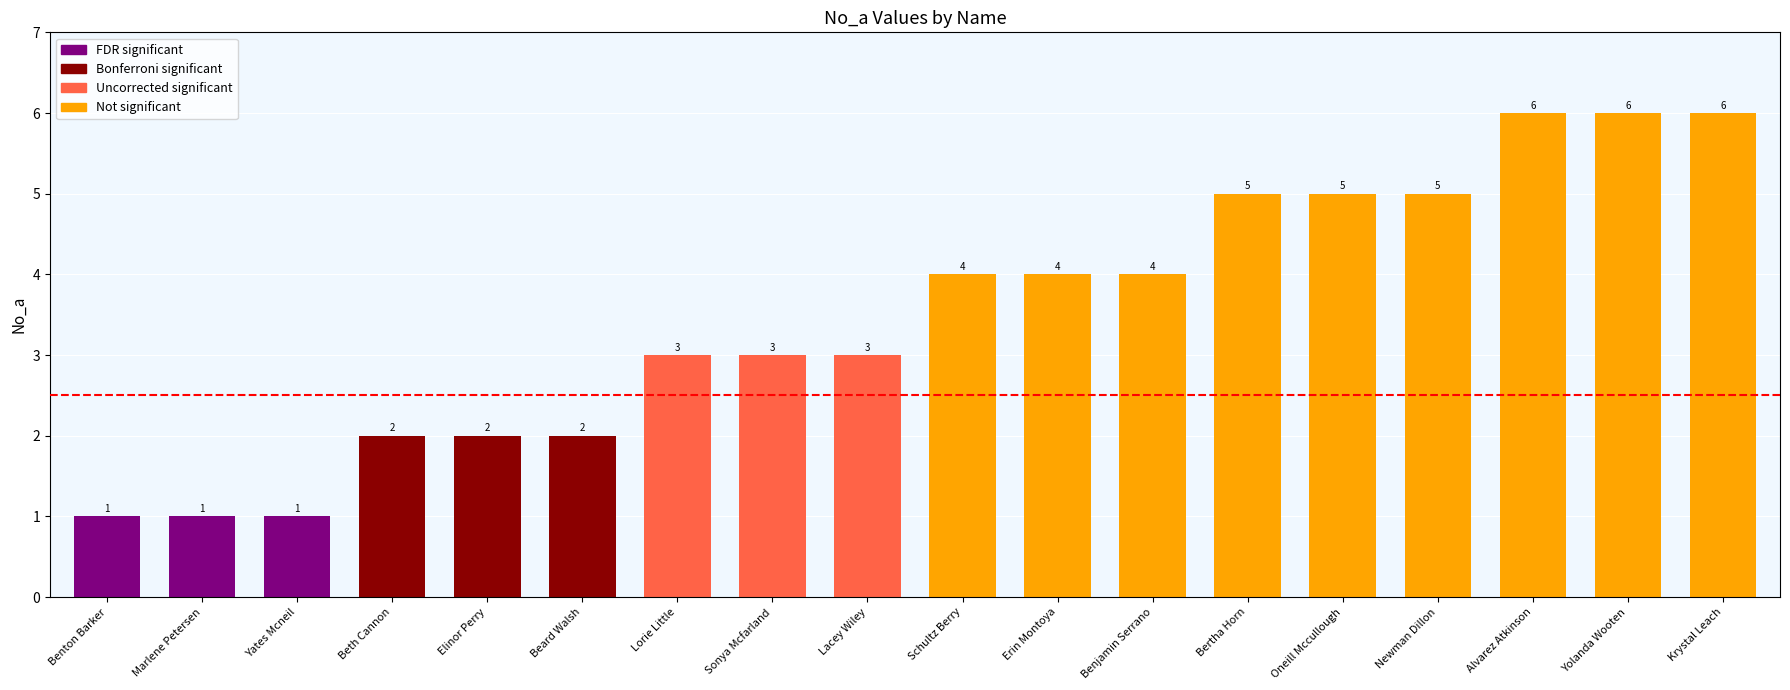

What is the value of the 2nd bar from the left?

1